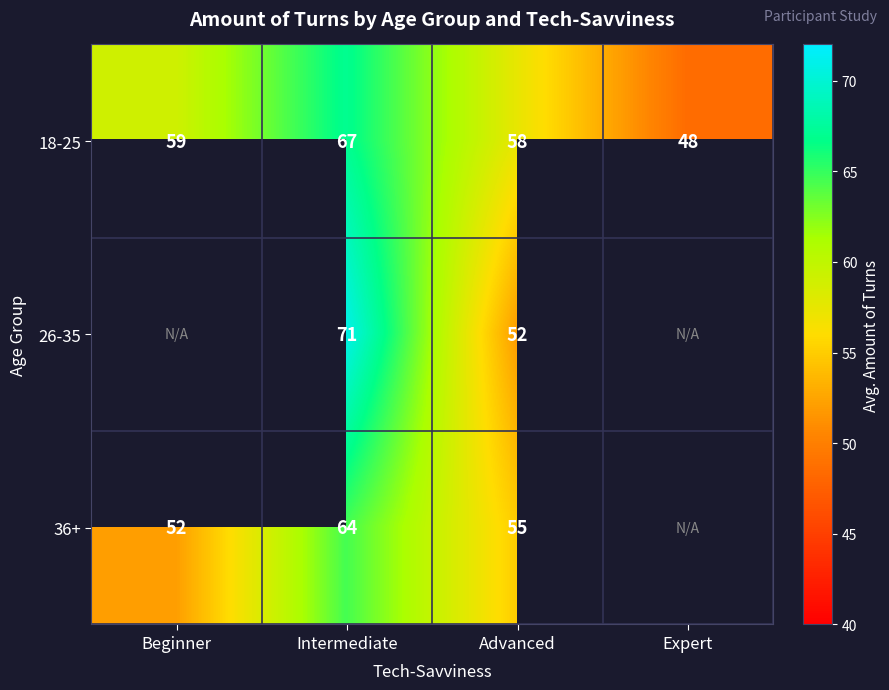

What is the difference between the second highest and minimum values in the 18-25 series?

11